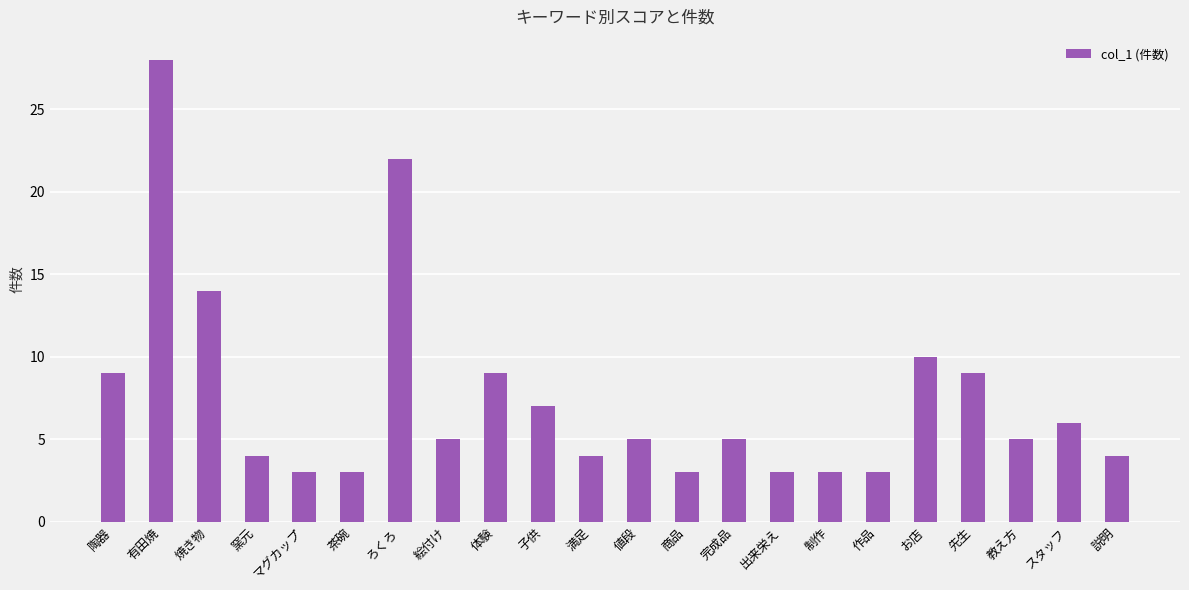

What is the greatest value displayed?

28